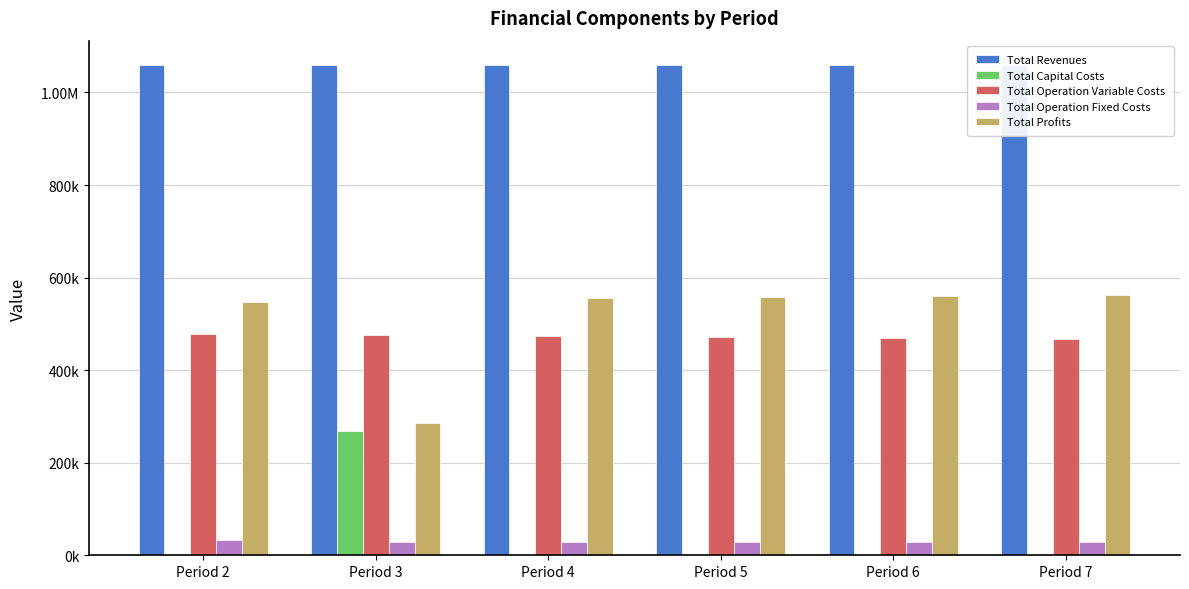

Reading right to left, list all the values displayed in this chart.

Total Revenues: Period 7=1058991.6	Period 6=1058991.6	Period 5=1058991.6	Period 4=1058991.6	Period 3=1058991.6	Period 2=1058991.6
Total Capital Costs: Period 7=0.0	Period 6=0.0	Period 5=0.0	Period 4=0.0	Period 3=268800.0	Period 2=0.0
Total Operation Variable Costs: Period 7=468345.1	Period 6=470171.0	Period 5=471994.3	Period 4=473815.2	Period 3=475633.5	Period 2=477449.3
Total Operation Fixed Costs: Period 7=28247.2	Period 6=28247.2	Period 5=28247.2	Period 4=28247.2	Period 3=28247.2	Period 2=33627.6
Total Profits: Period 7=562399.3	Period 6=560573.4	Period 5=558750.1	Period 4=556929.3	Period 3=286310.9	Period 2=547914.7